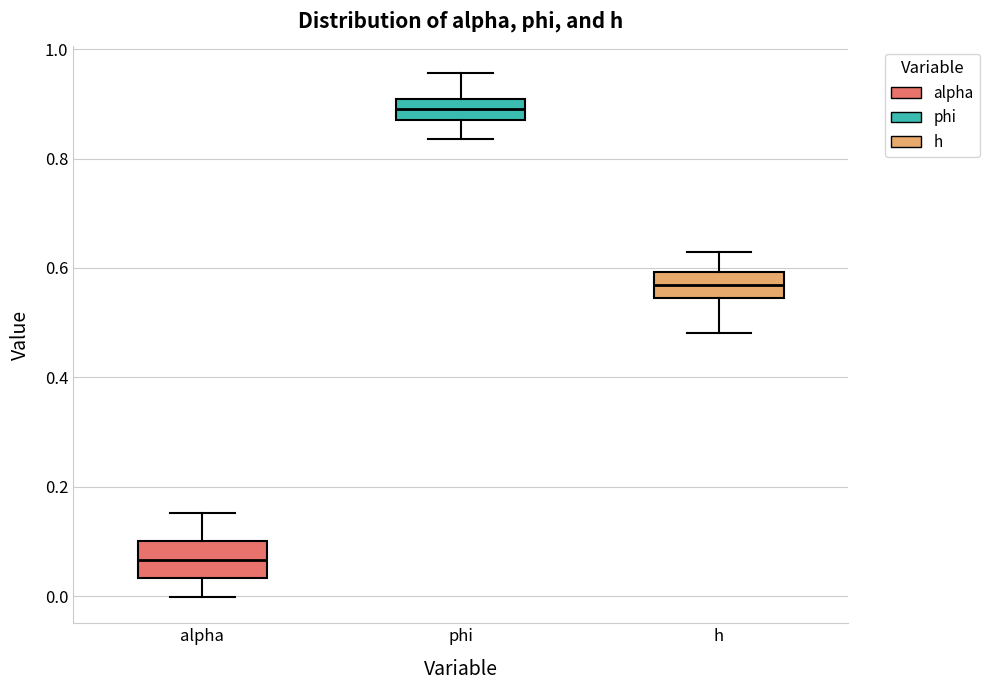

Which box has the highest median line?

phi